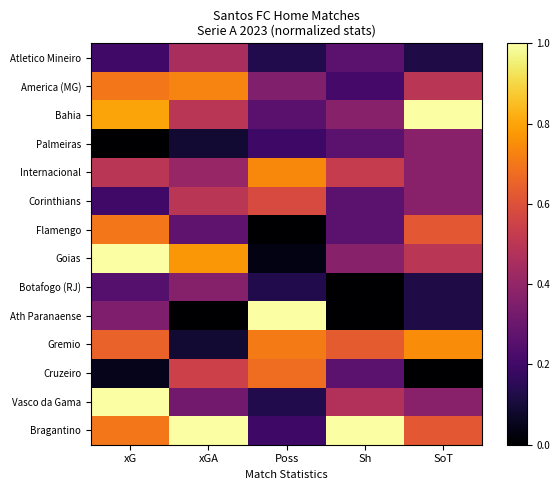

Which category has the lowest value in the Atletico Mineiro series?

SoT